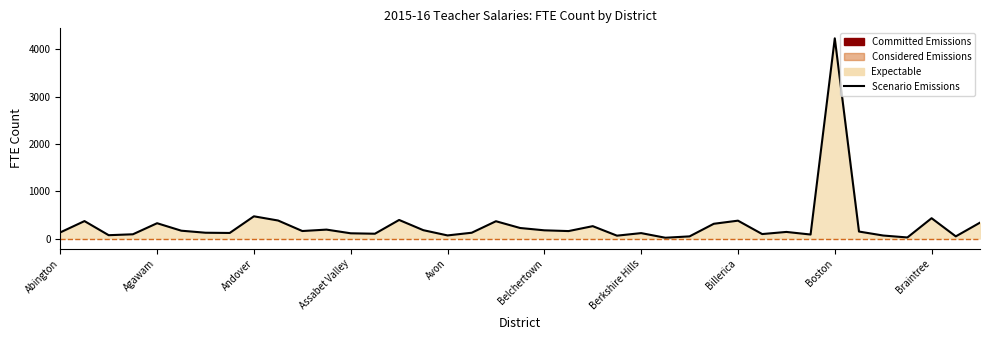

List the labels in order of value, largest first.

Boston, Andover, Braintree, Attleboro, Arlington, Billerica, Acton-Boxborough, Barnstable, Bridgewater-Raynham, Agawam, Beverly, Belmont, Bedford, Ashland, Auburn, Belchertown, Amesbury, Ashburnham-Westminster, Bellingham, Bourne, Blackstone-Millville, Abington, Amherst, Ayer Shirley, Amherst-Pelham, Berkshire Hills, Assabet Valley, Athol-Royalston, Blackstone Valley, Adams-Cheshire, Blue Hills, Acushnet, Avon, Boxford, Berkley, Berlin-Boylston, Brewster, Boylston, Berlin